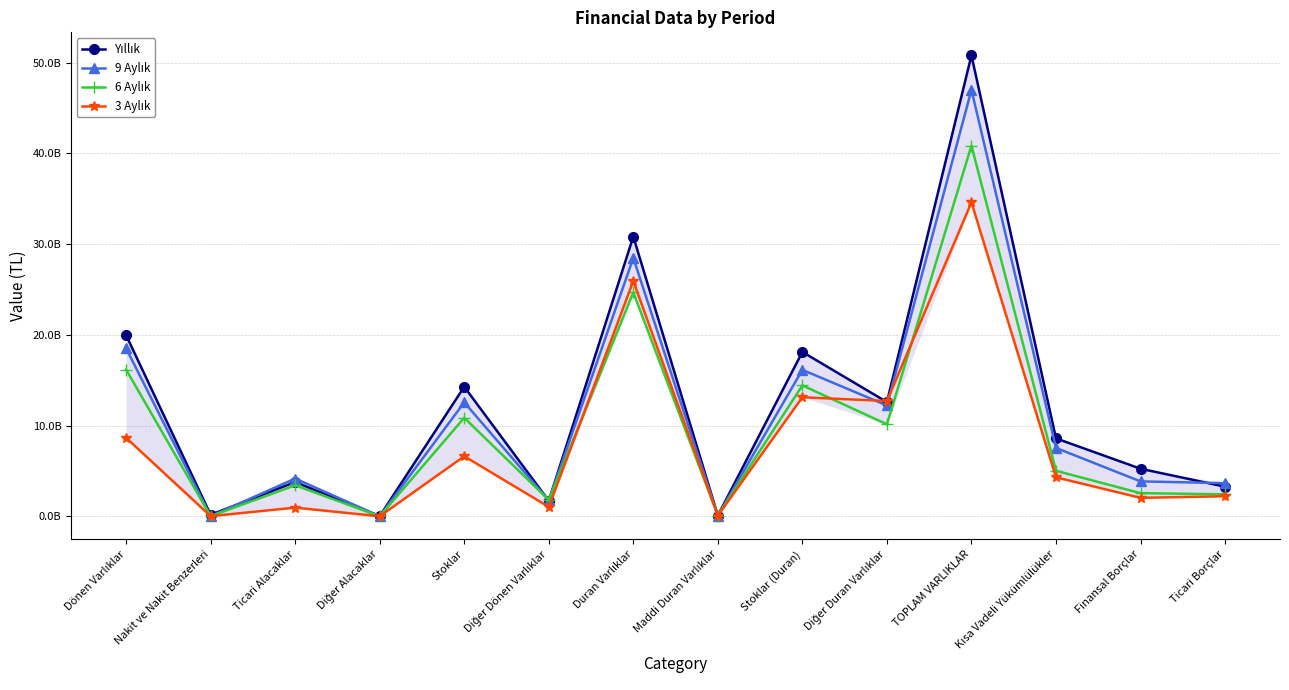

Does the chart have visible grid lines?

Yes